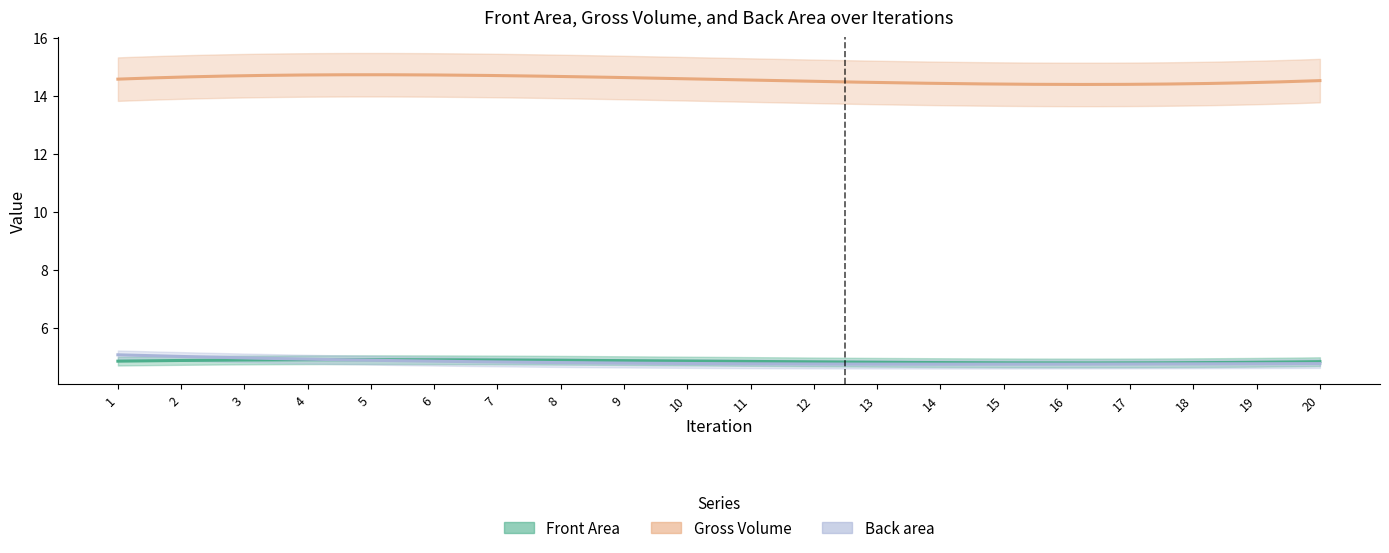

Is it true that Front Area equals 7.1 at 14?

False